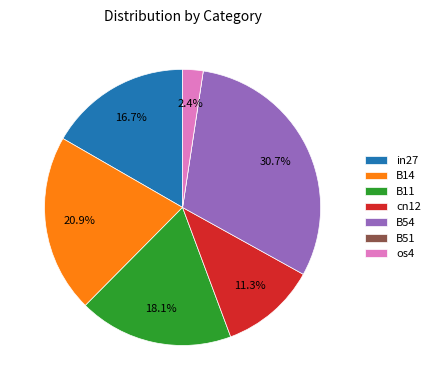

Does any single category account for the majority?

No